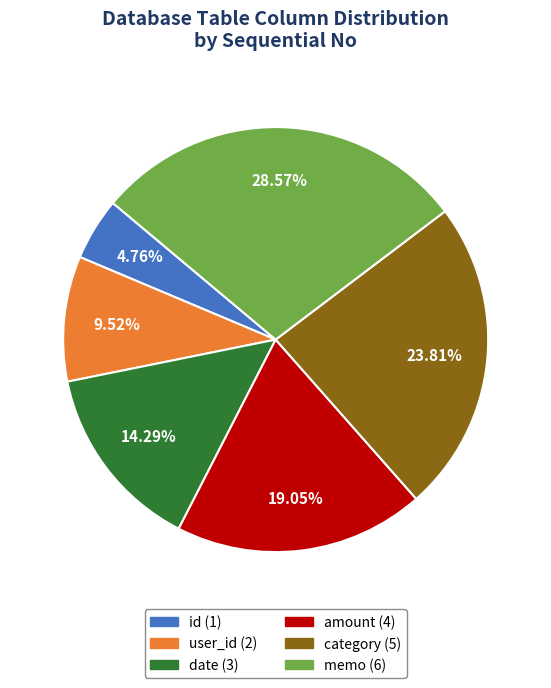

What portion of the pie excludes amount?

81.0%